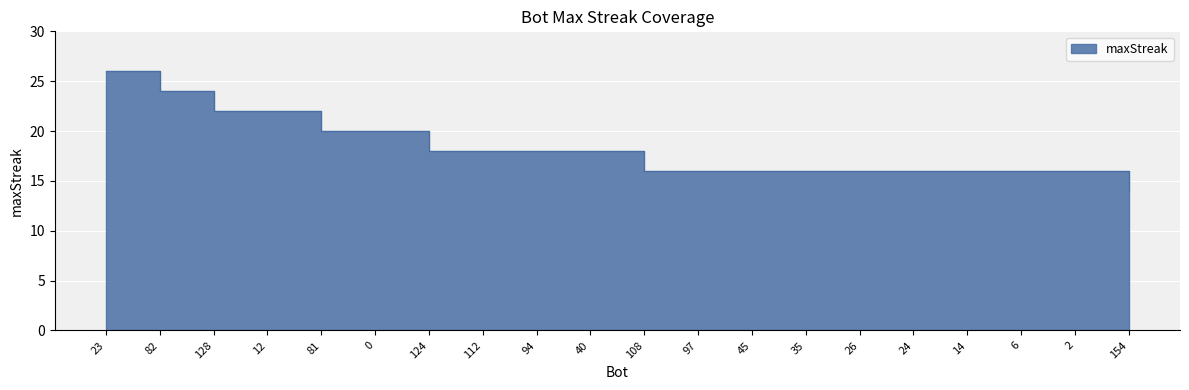

The value at 0 is 7. True or false?

False